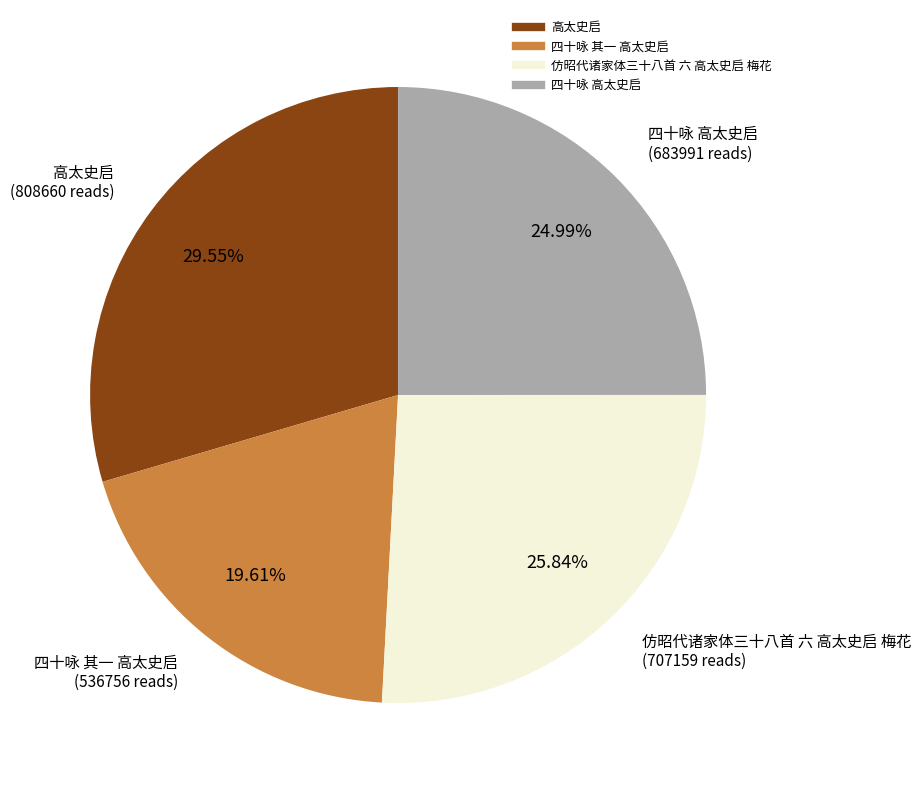

Does any single category account for the majority?

No